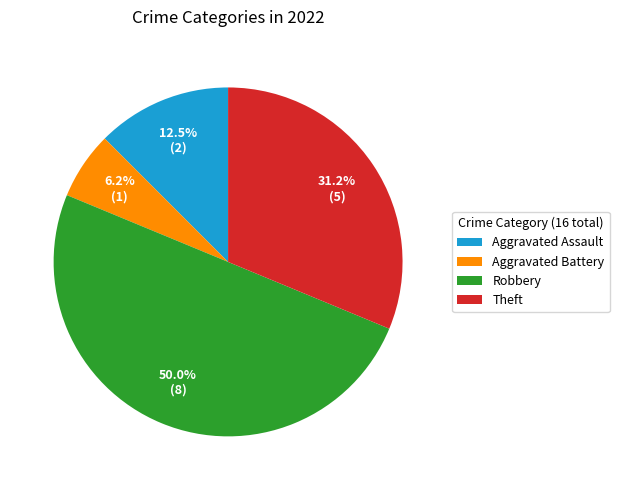

Do Theft and Aggravated Assault together represent more than half of the pie?

No